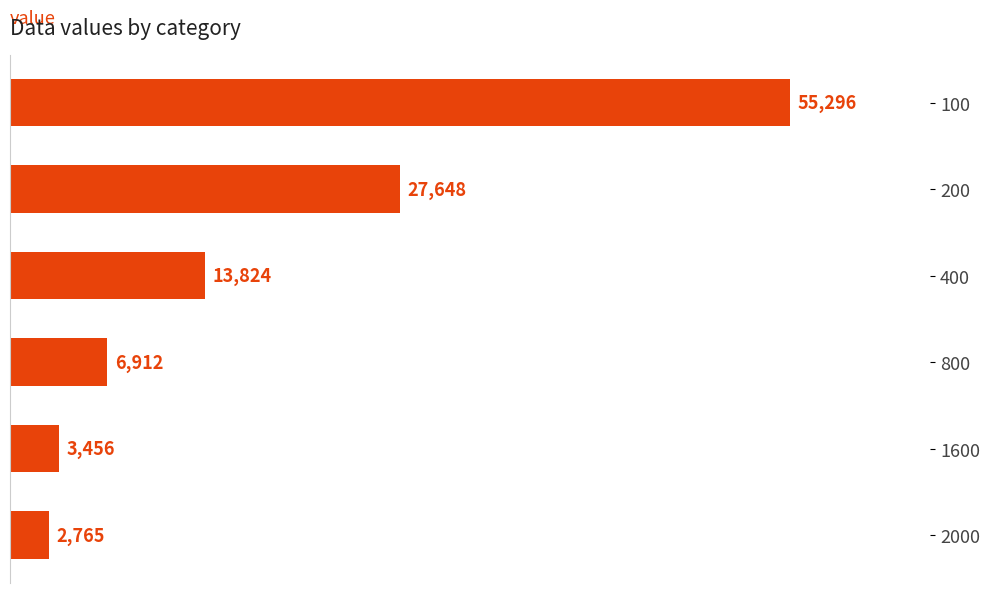

Approximately how many times larger is the value at 400 compared to 1600?

4.0